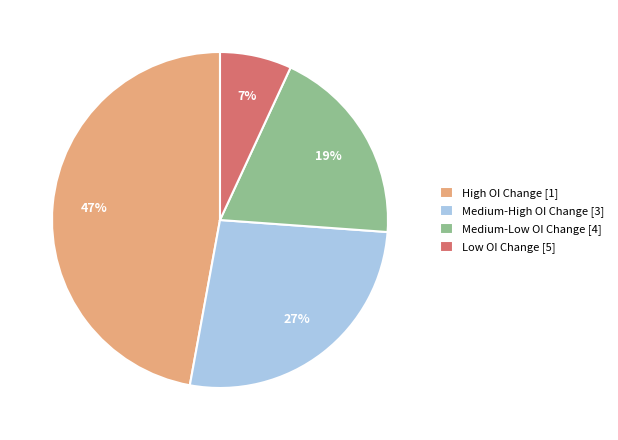

Count the number of slices in the pie.

4